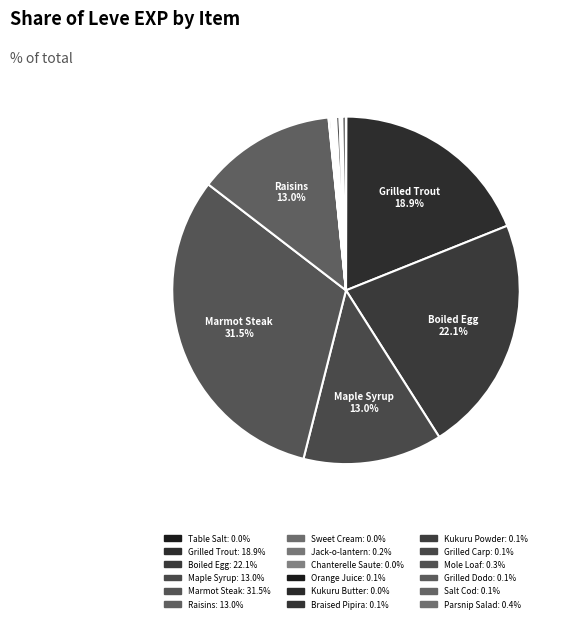

Count the number of slices in the pie.

18